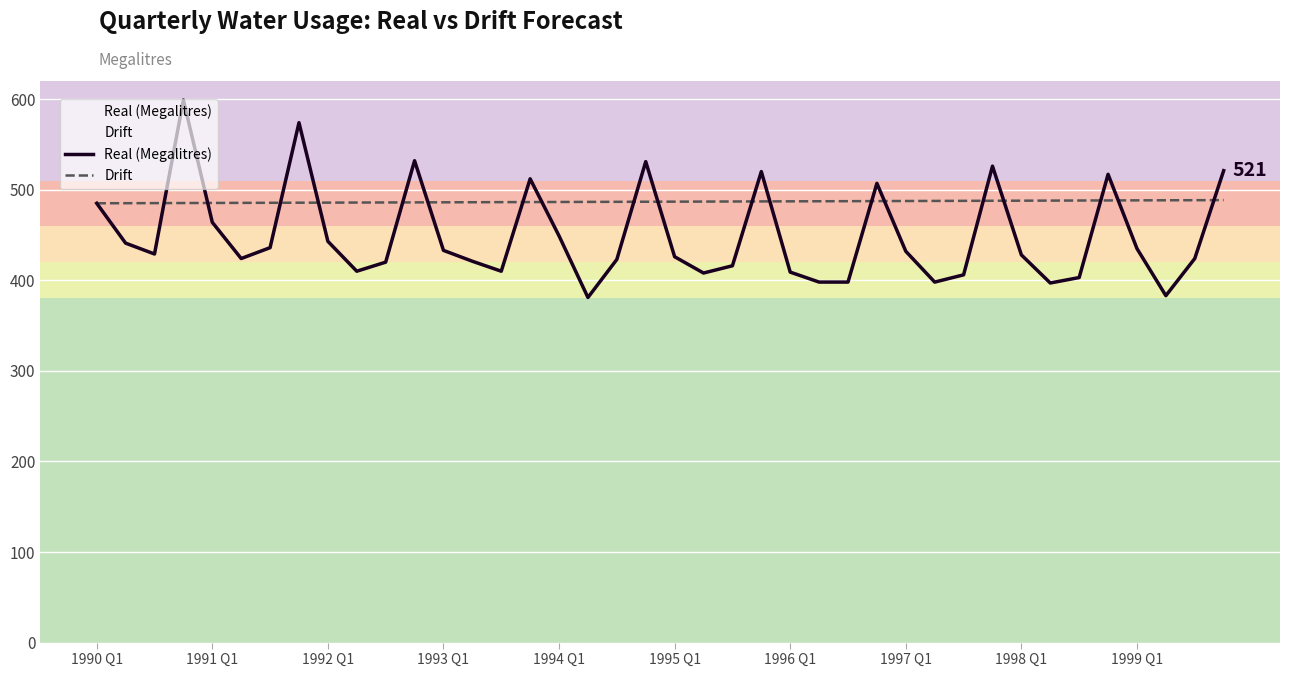

How many distinct data groups are displayed?

2